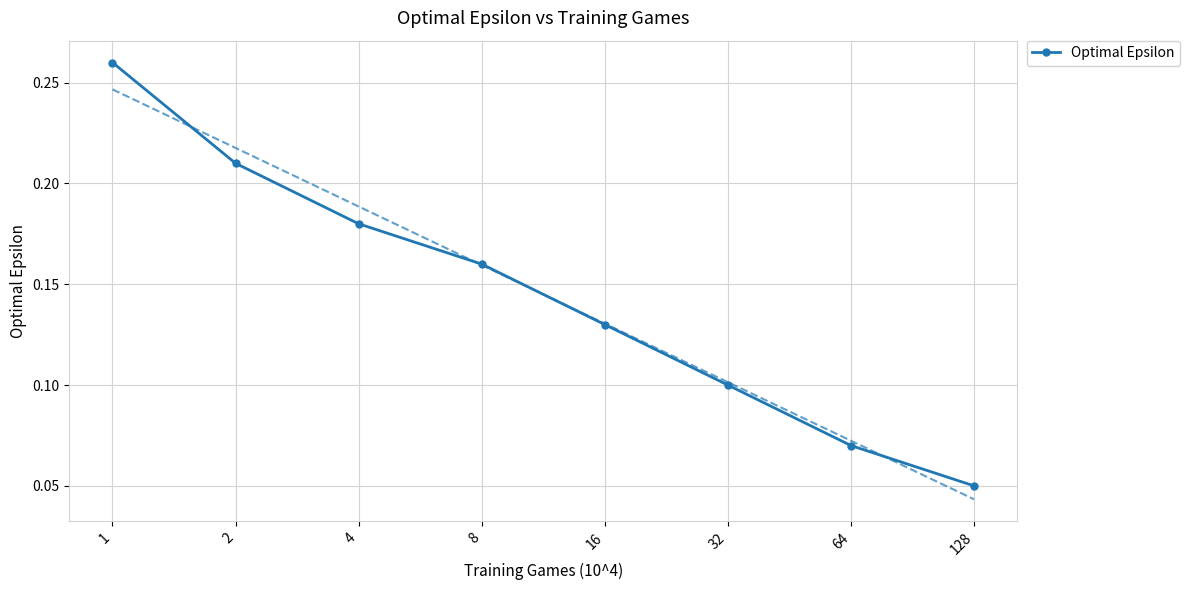

List the labels in order of value, smallest first.

128, 64, 32, 16, 8, 4, 2, 1